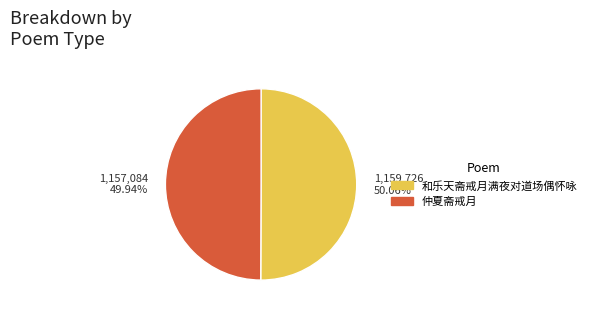

What is the ratio of the value at 1,157,084 49.94% to the value at 1,159,726 50.06%?

1.0